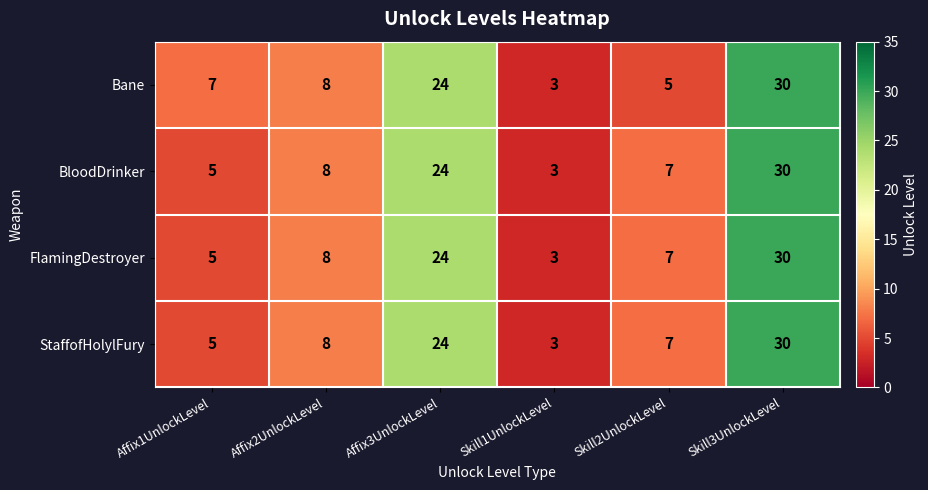

Rank the categories by Bane value from highest to lowest.

Skill3UnlockLevel, Affix3UnlockLevel, Affix2UnlockLevel, Affix1UnlockLevel, Skill2UnlockLevel, Skill1UnlockLevel